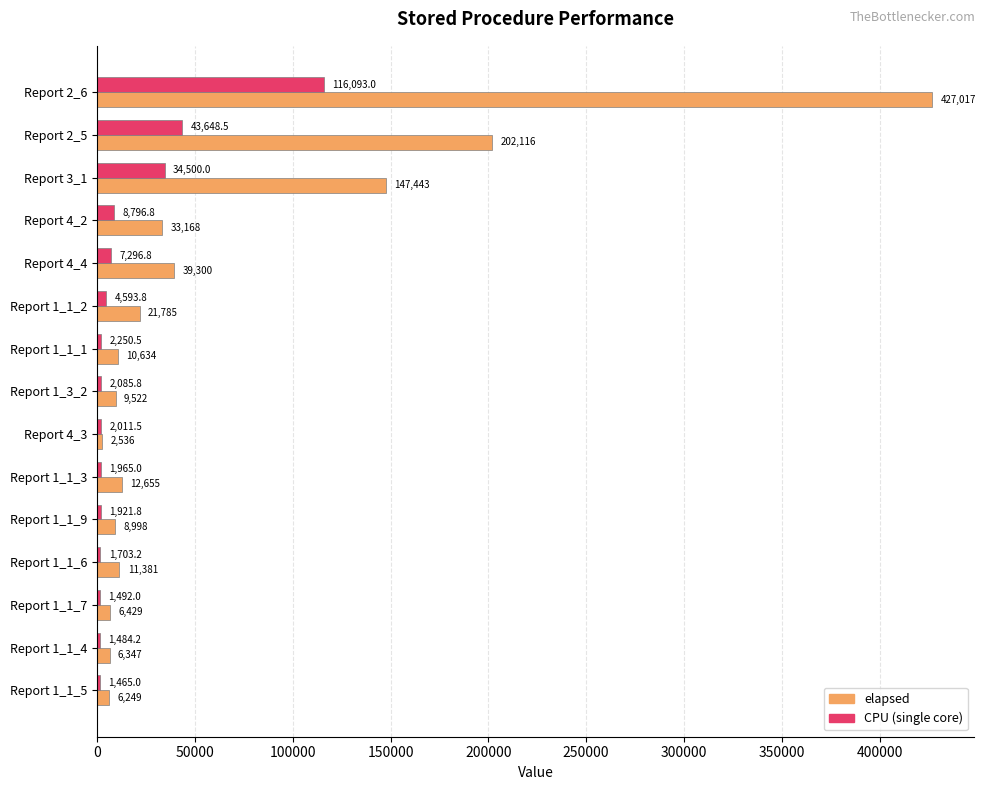

At which category is the sum across all series the highest?

Report 2_6